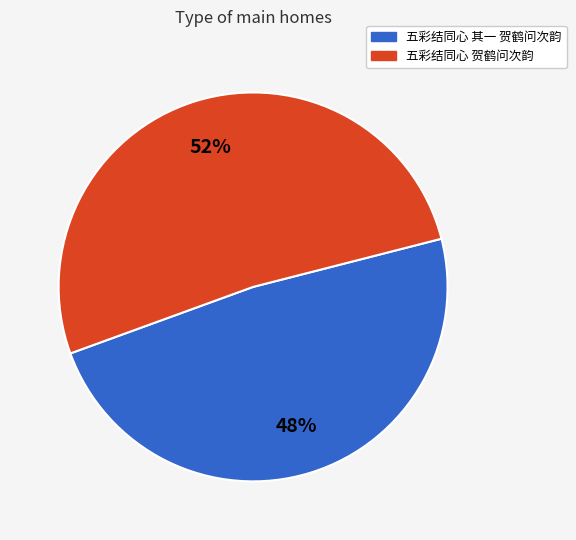

How many slices are in this pie chart?

2